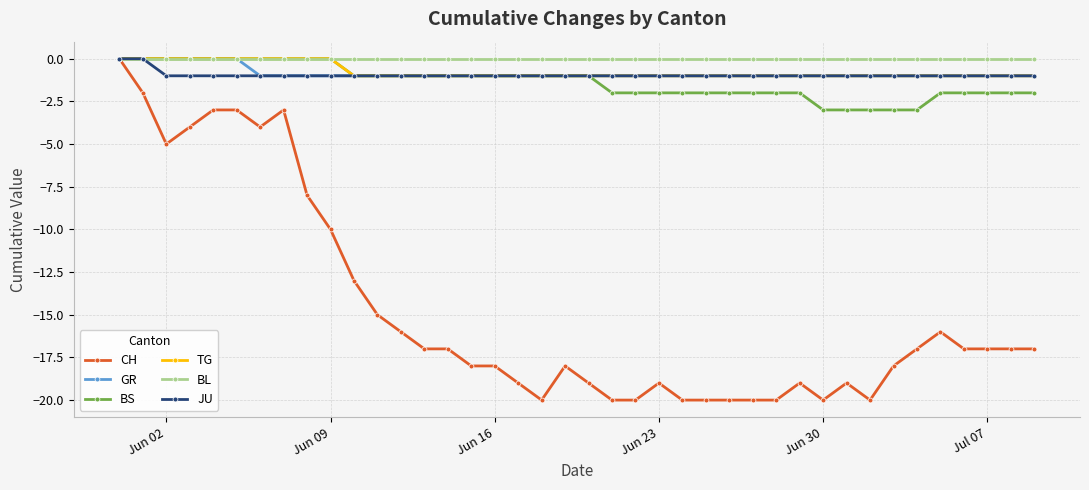

What is the smallest value displayed?

-20